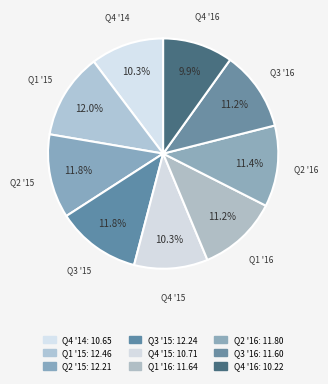

What is the change in value from Q1 '15 to Q3 '15?

-0.2